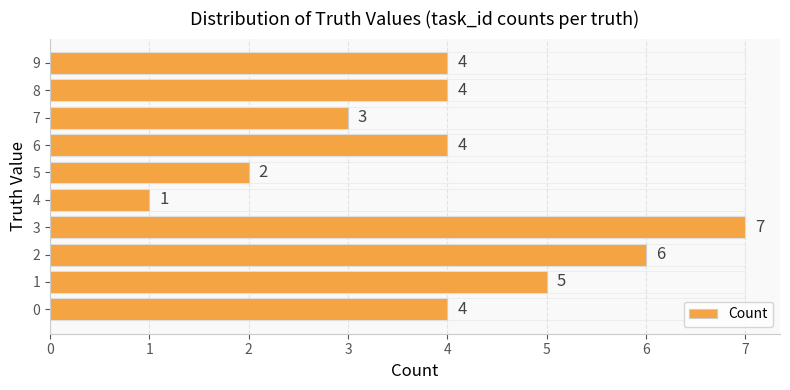

At which label does the data first exceed 4?

1